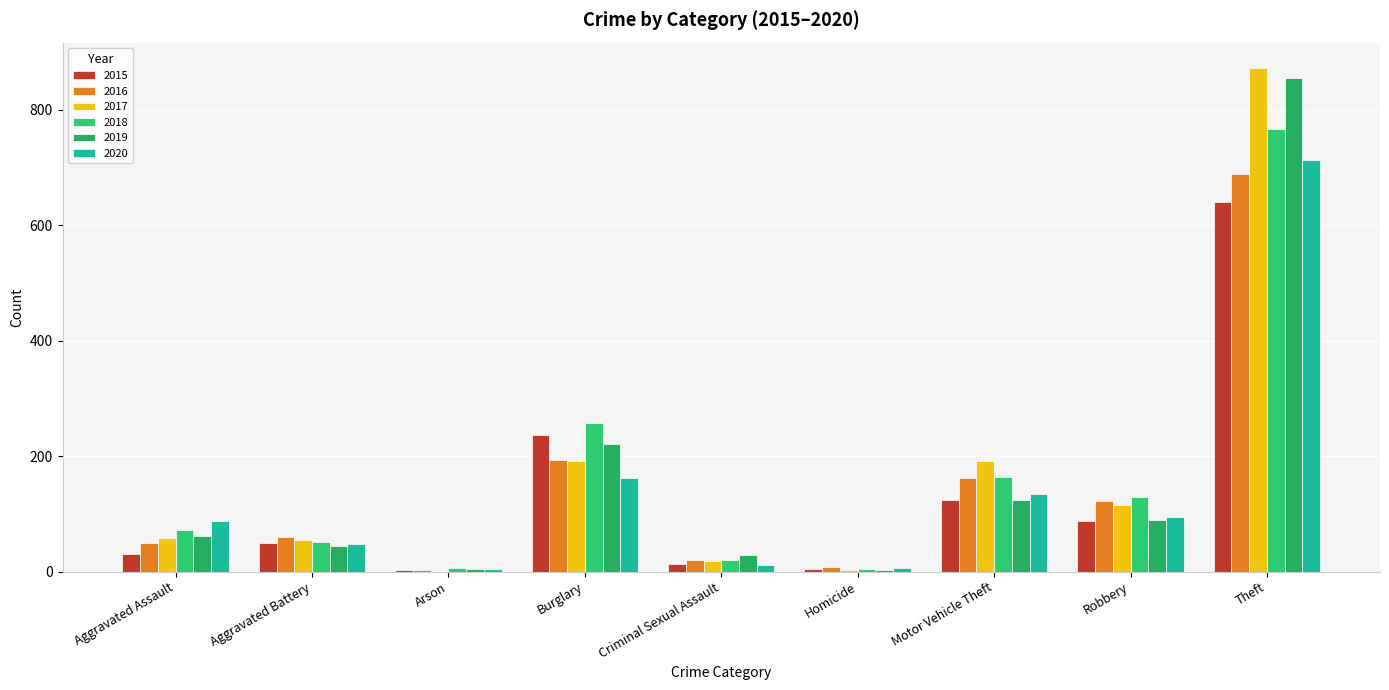

At which label does 2017 reach its minimum?

Arson